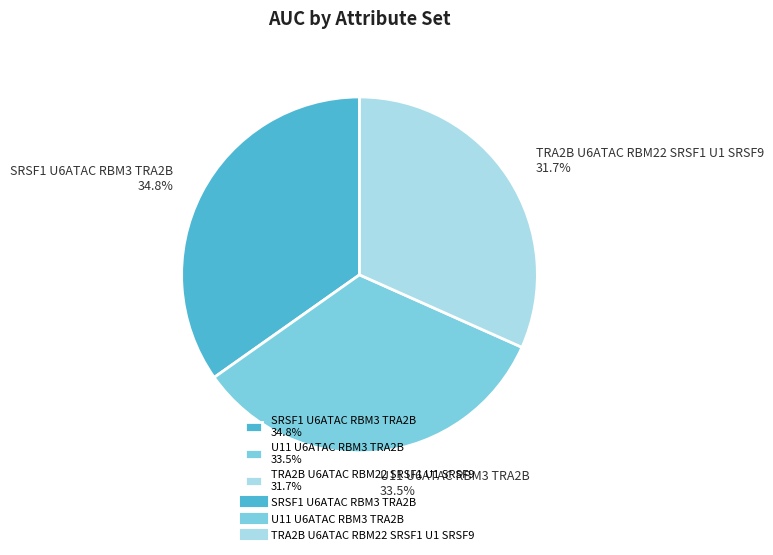

How many segments does this pie chart have?

3